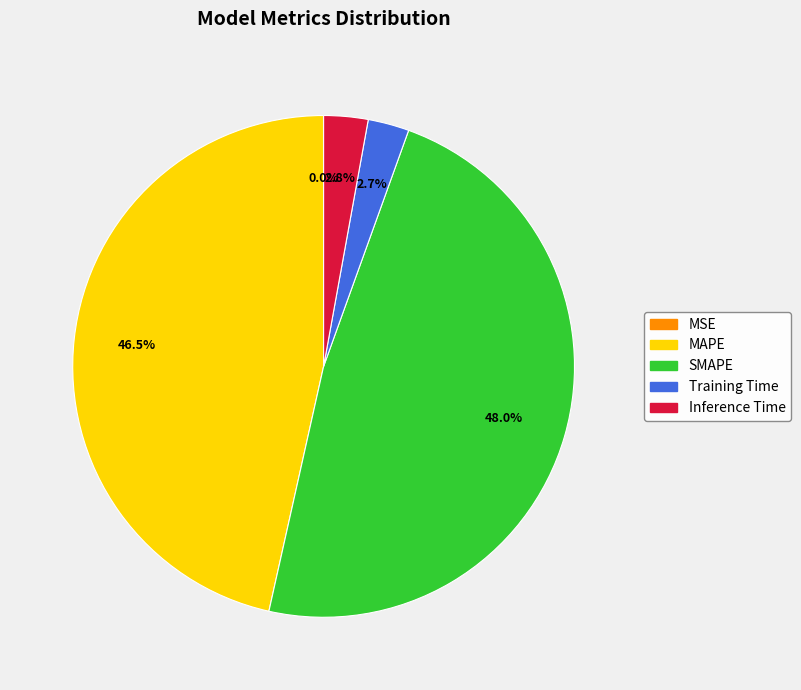

Combined, do MAPE and Inference Time account for over 50%?

No